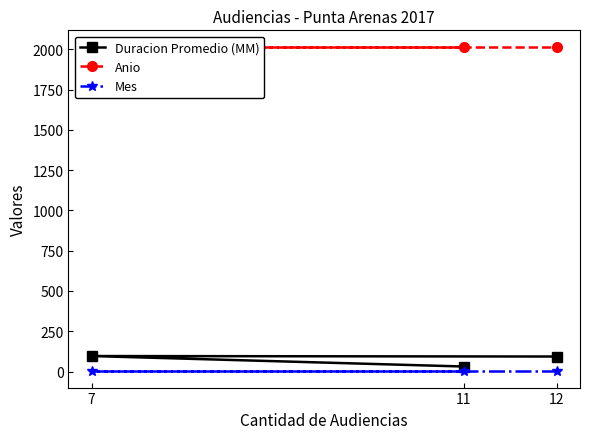

Which has a higher value, 7 or 11?

7